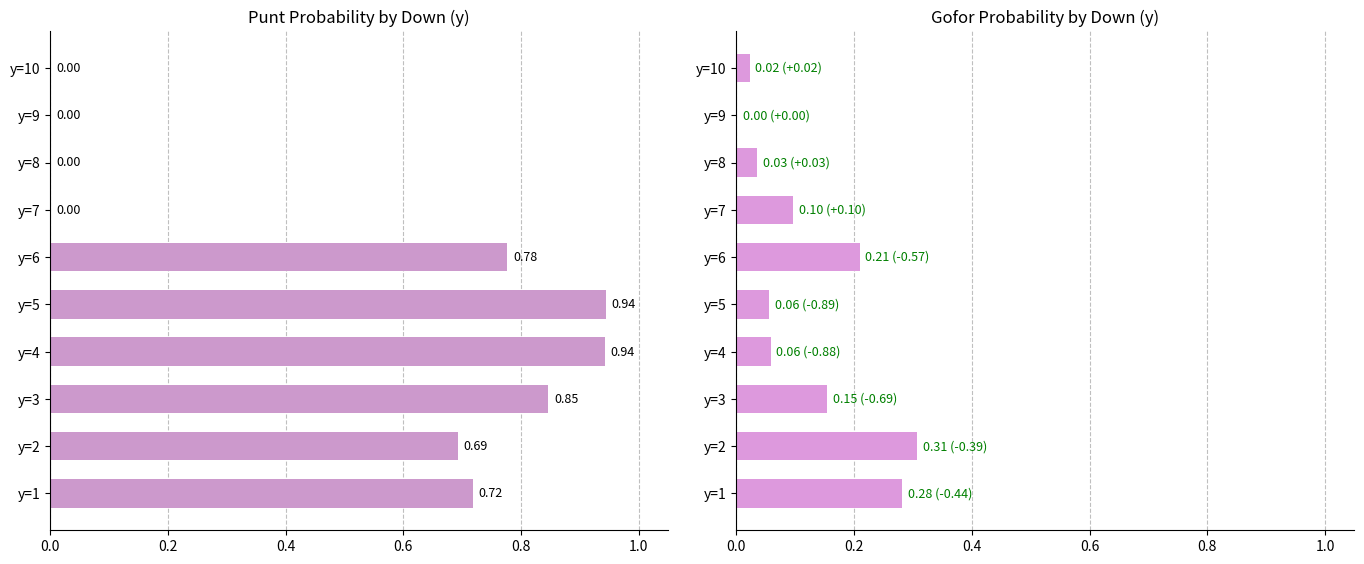

Is the value of gofor at y=2 greater than the value of punt at y=3?

No